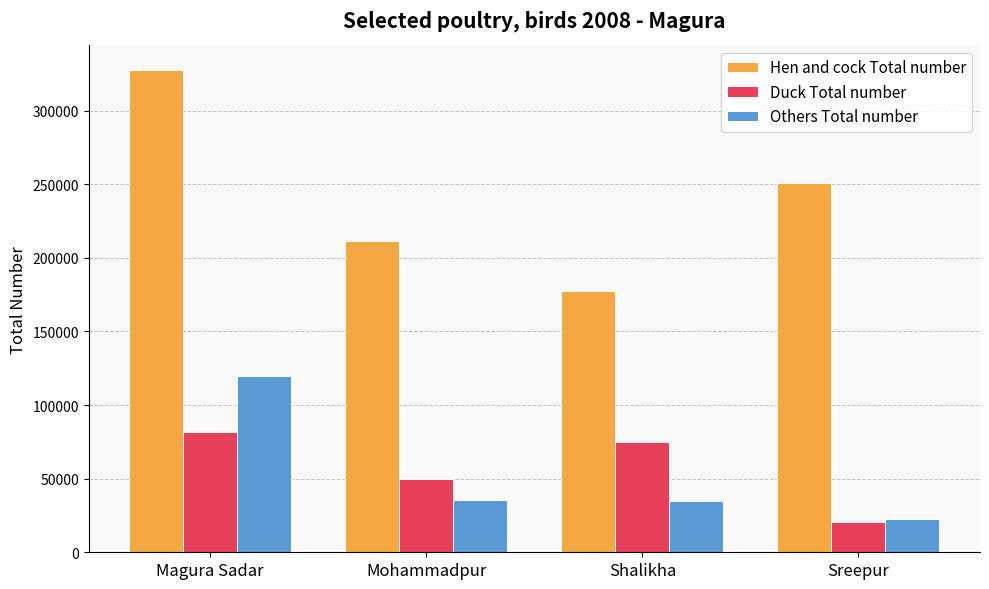

How many bars are there in total?

12